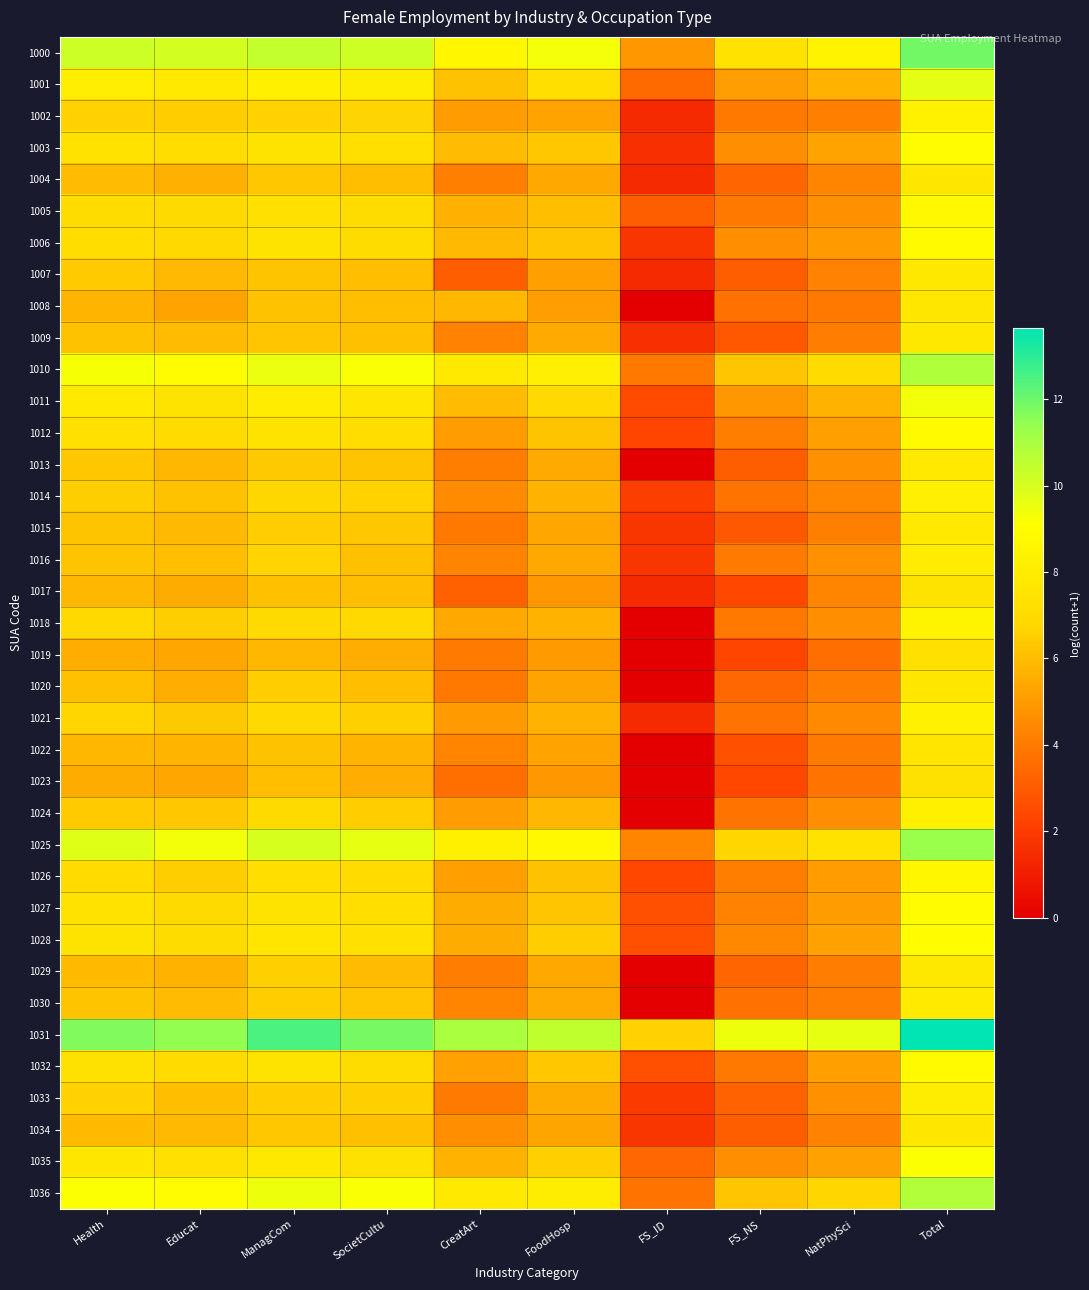

Which series has the largest total across all categories?

1031